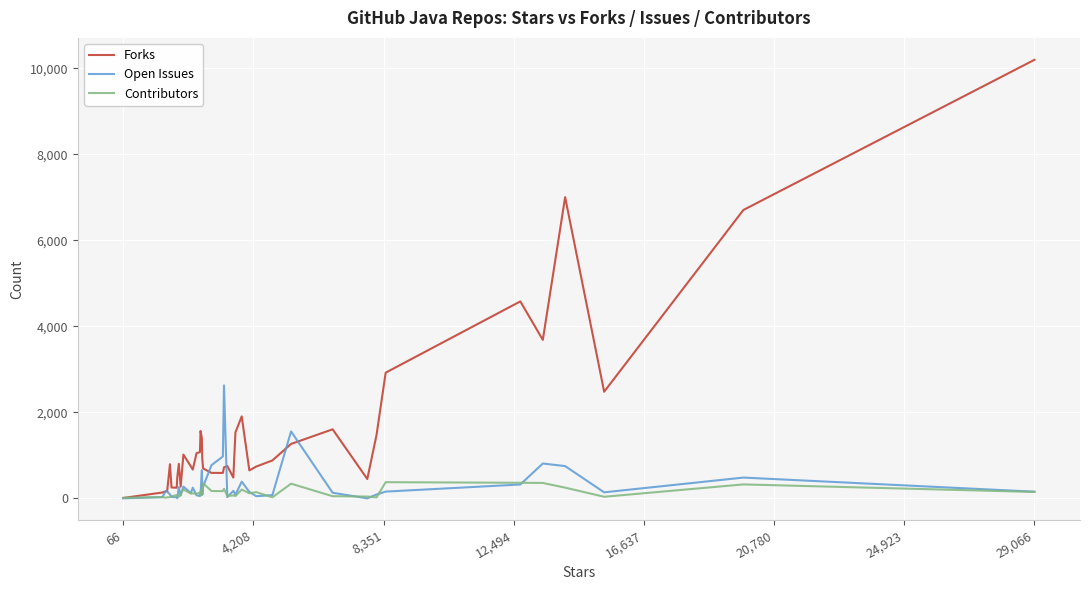

Which series has the largest range (max minus min)?

Forks